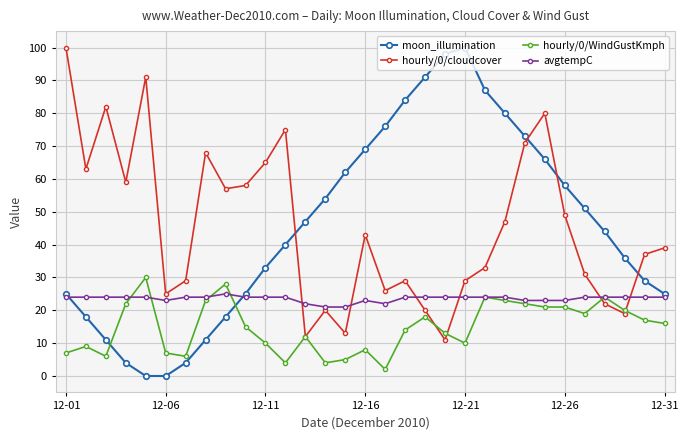

What is the minimum value for avgtempC?

21